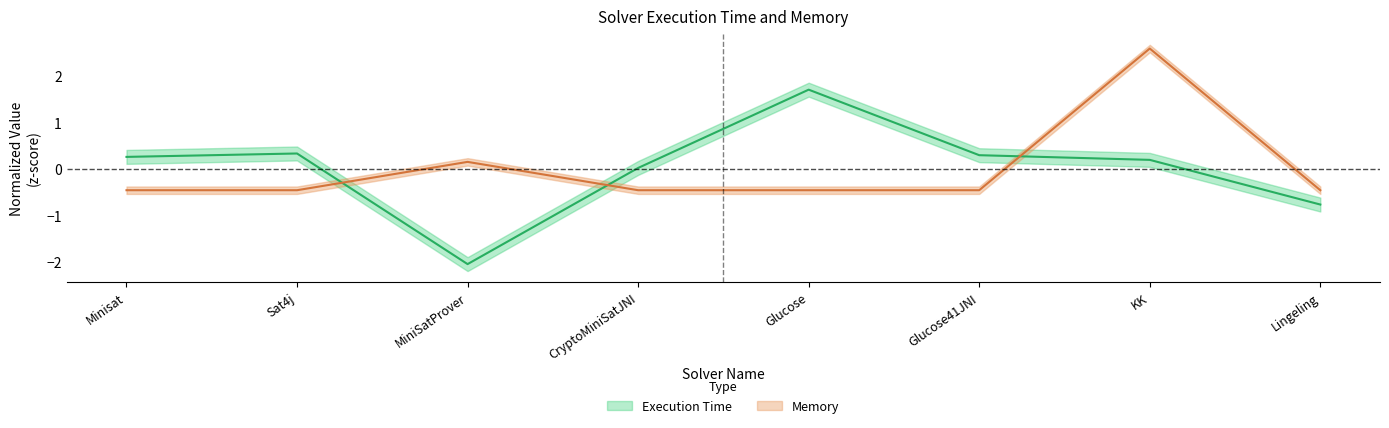

Where is the first local maximum for Execution Time?

Sat4j